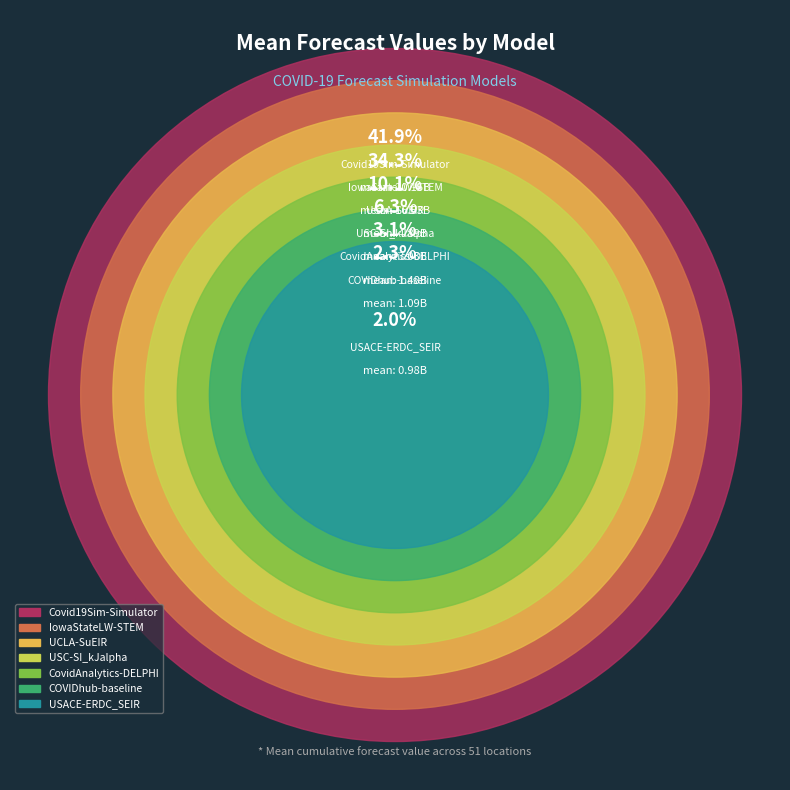

What is the smallest slice in the pie chart?

USACE-ERDC_SEIR